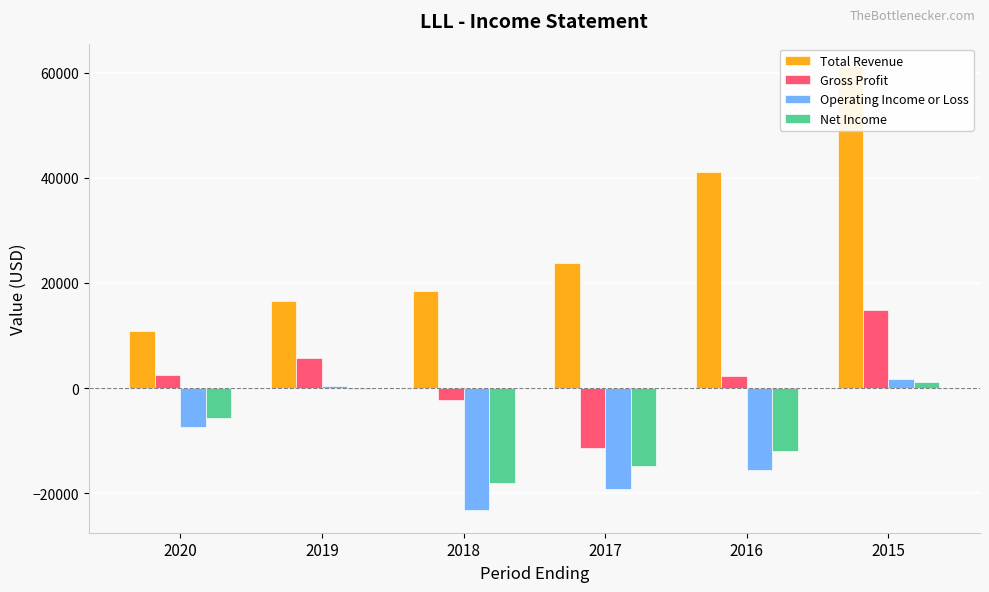

What are all the series names shown in the legend?

Total Revenue, Gross Profit, Operating Income or Loss, Net Income